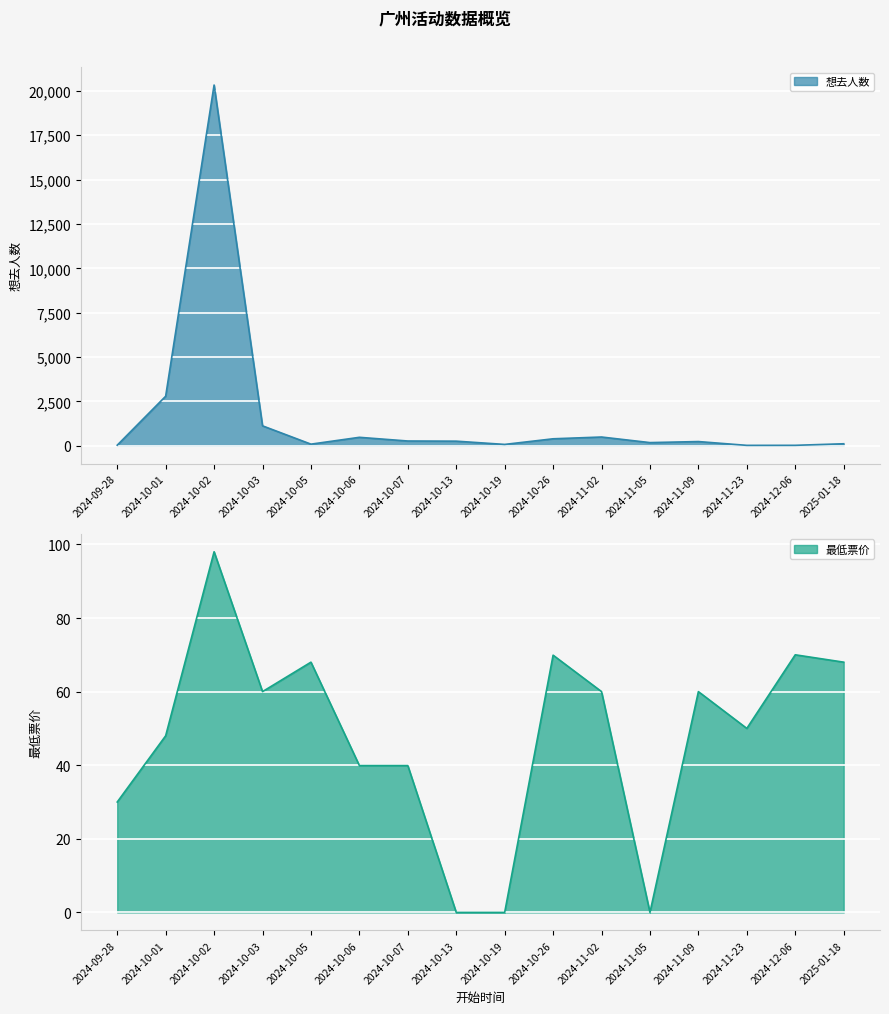

How many lines are shown in the chart?

2